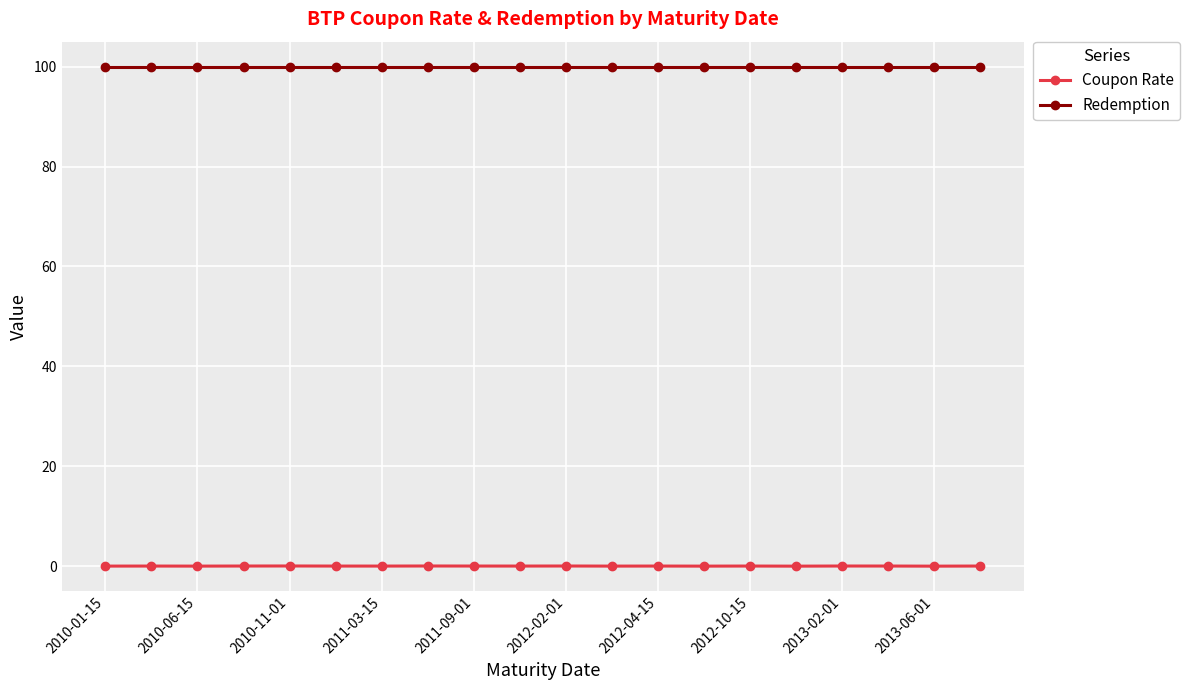

Rank the series by their average value, from lowest to highest.

Coupon Rate, Redemption